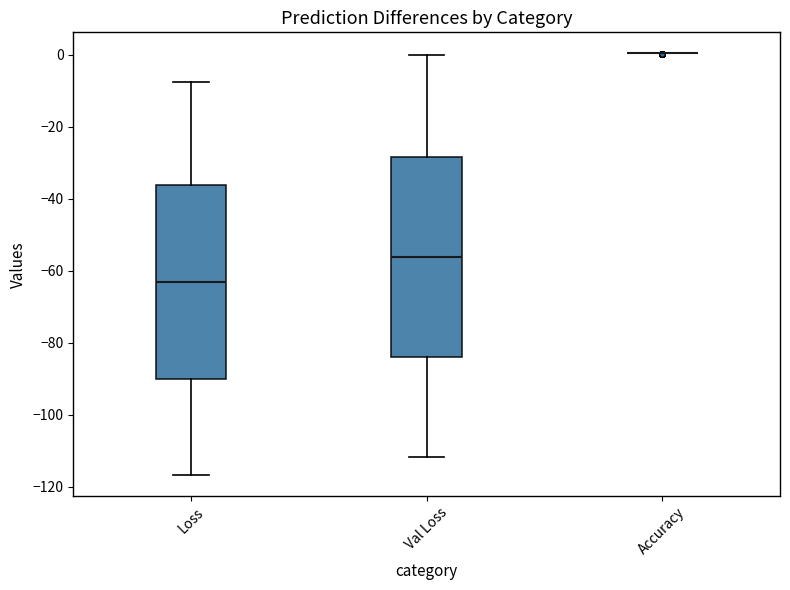

Reading left to right, transcribe this box plot: for each box, give where its median line is, the range the box spans, and where its two whiskers end, as read against the y-axis. The values are not printed on the chart, so give them approximately, as read against the axis.

Loss: median -64, box -90 to -36, whiskers -116 to -8
Val Loss: median -56, box -84 to -28, whiskers -112 to 0
Accuracy: box collapsed to a line at 0, whiskers 0 to 0